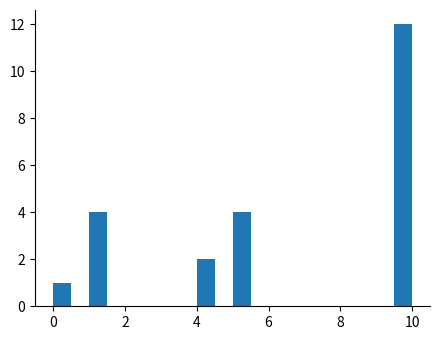

Read against the x-axis, roughly where is the centre of the tallest bar?

9.8